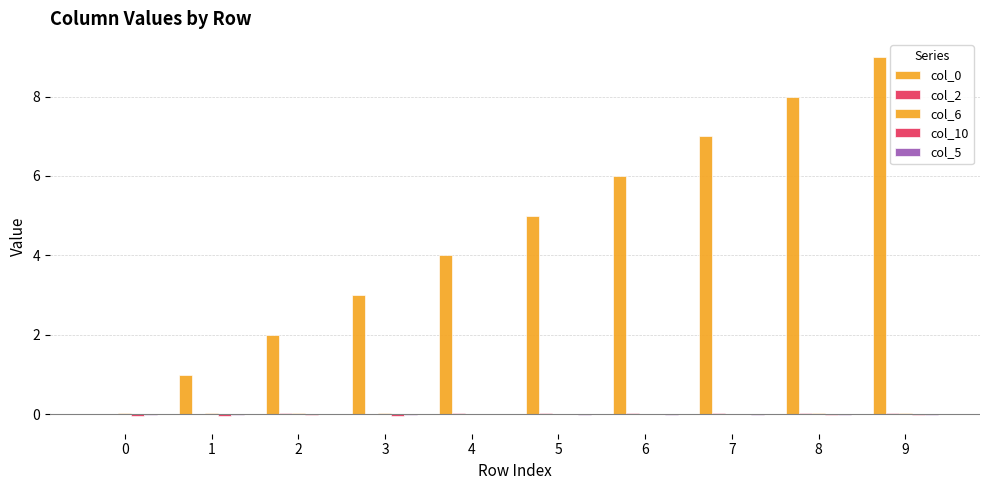

How many positive values does the col_0 series have?

9